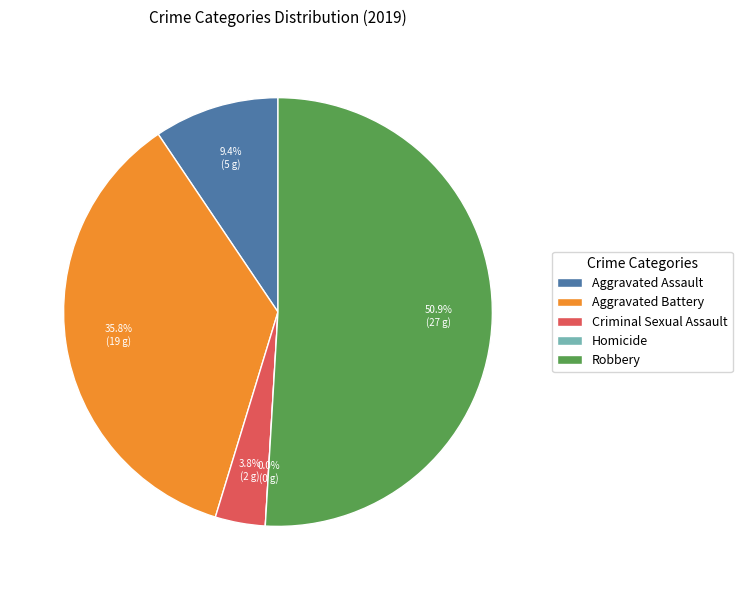

True or false: Homicide accounts for 0% of the total.

True